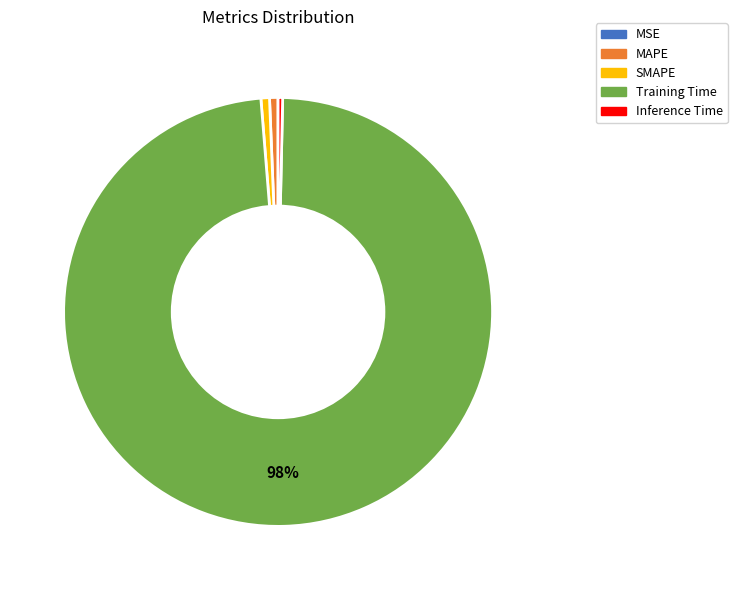

Which slice is the largest?

Training Time